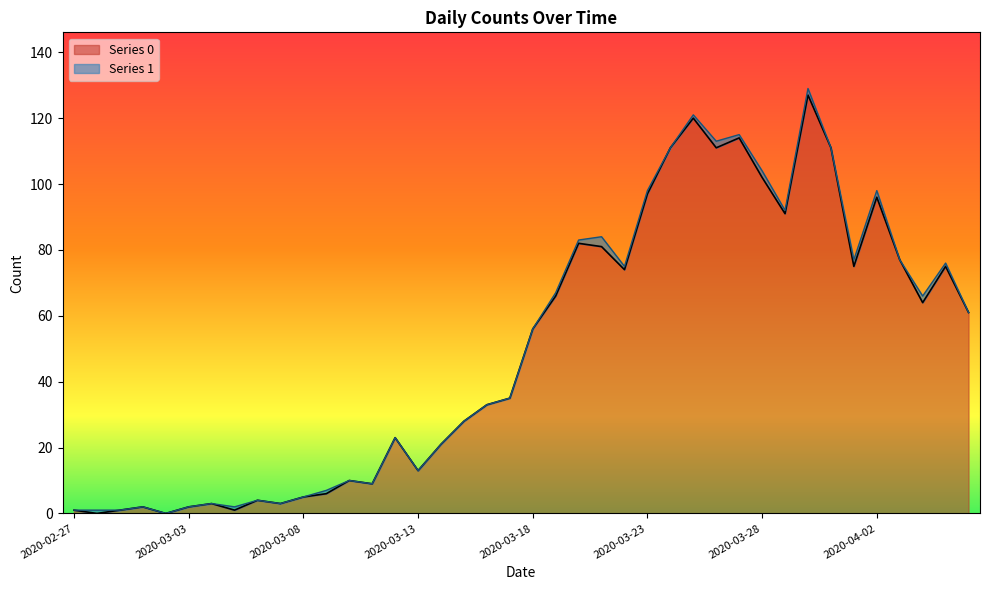

At which category does the chart reach its minimum across all series?

2020-02-28